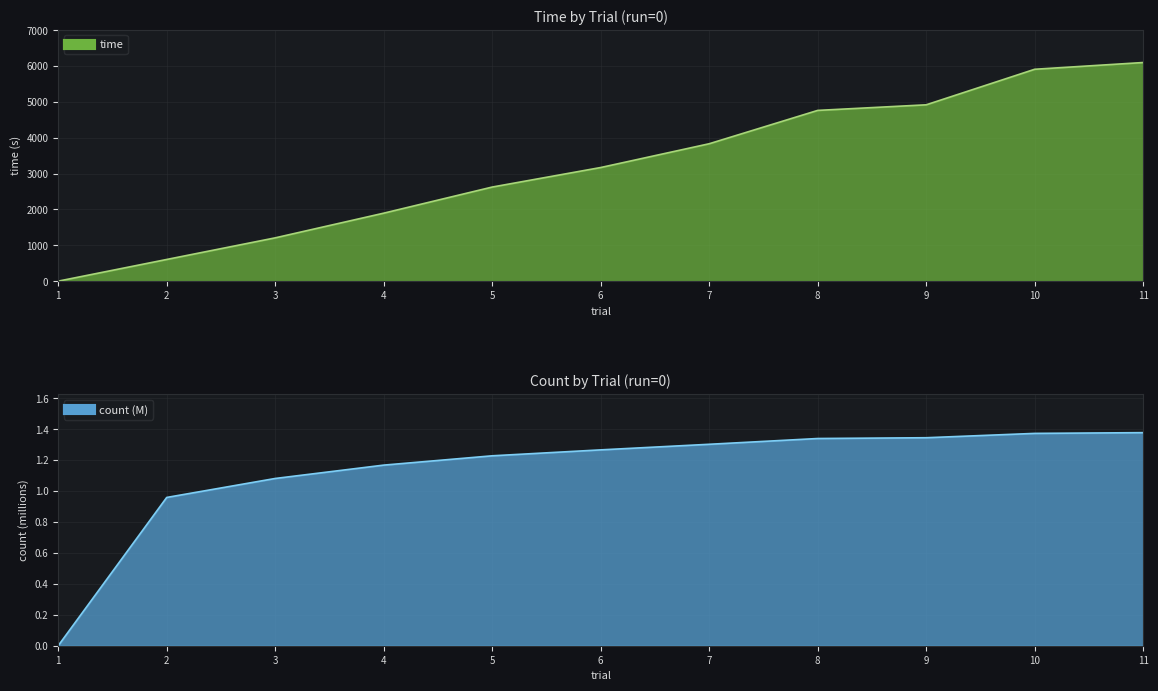

At how many categories does at least one series exceed 1852?

8